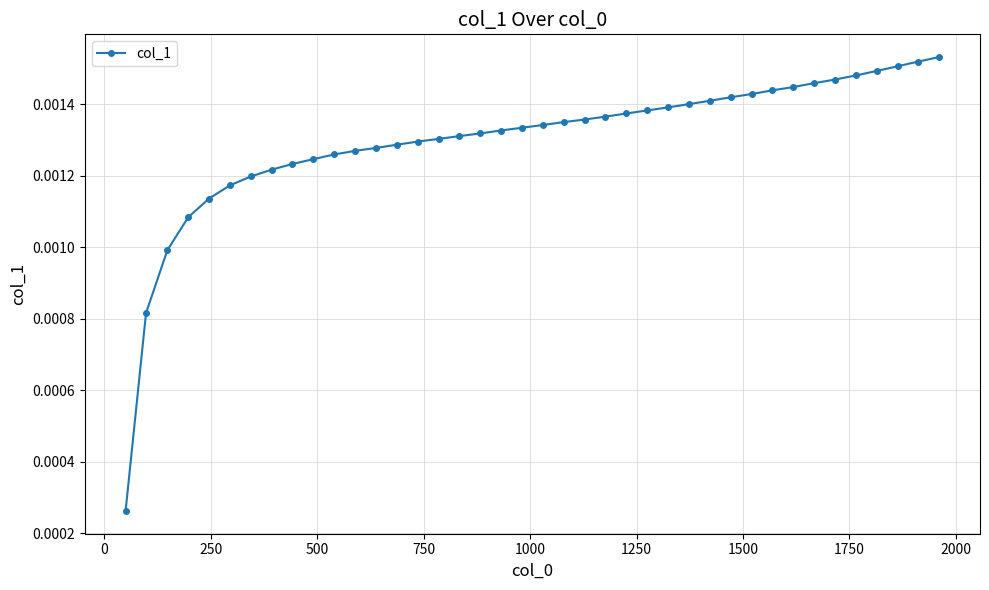

Count the values in the range 0 to 1.

40